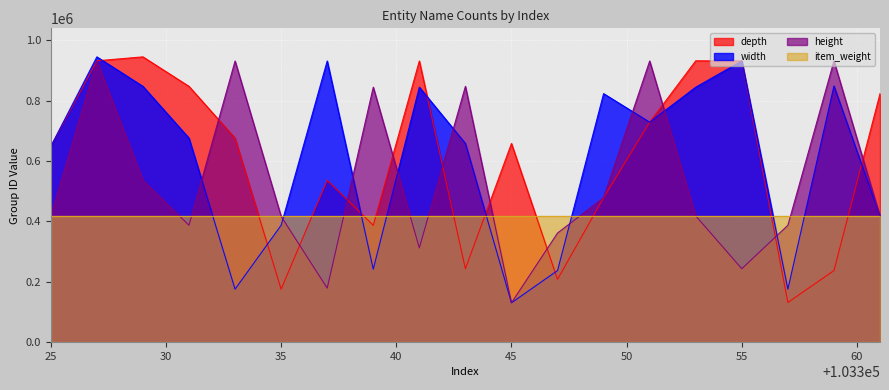

What is the value of the depth point at the 1st from the left?

648011